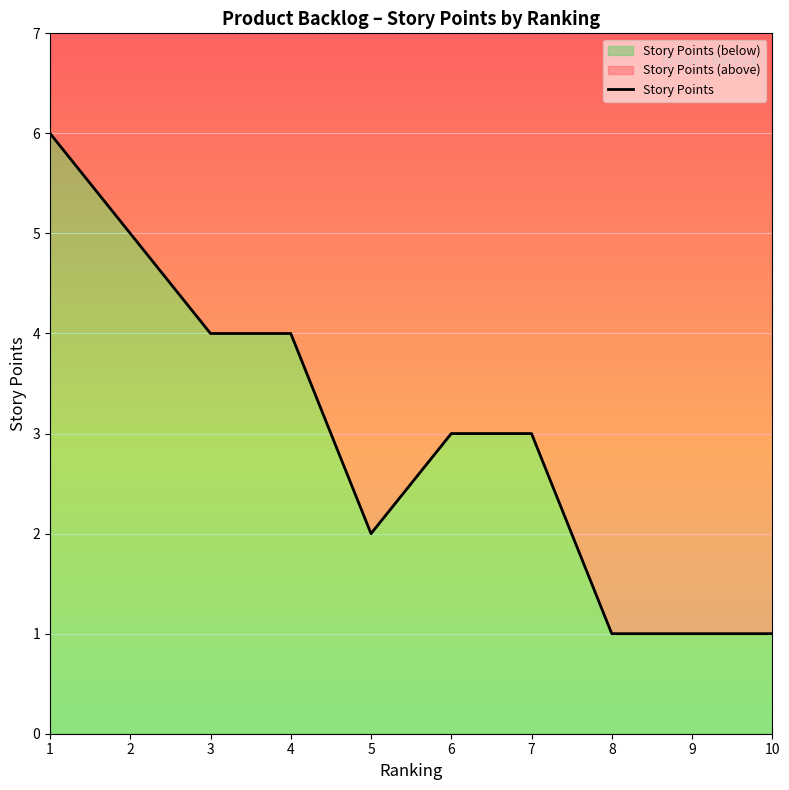

Reading right to left, extract all data points from this chart.

10=1	9=1	8=1	7=3	6=3	5=2	4=4	3=4	2=5	1=6